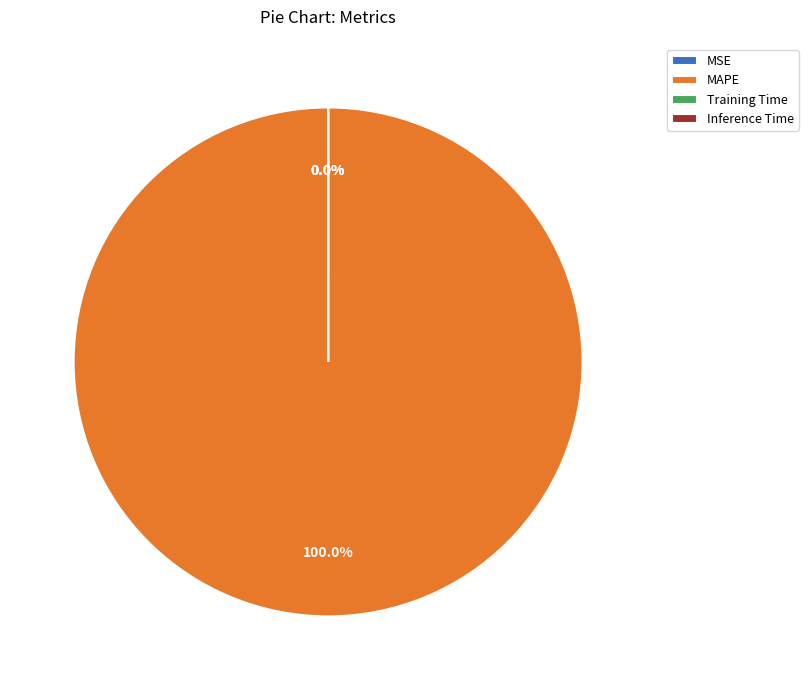

To the nearest percent, what is the average slice percentage?

25%